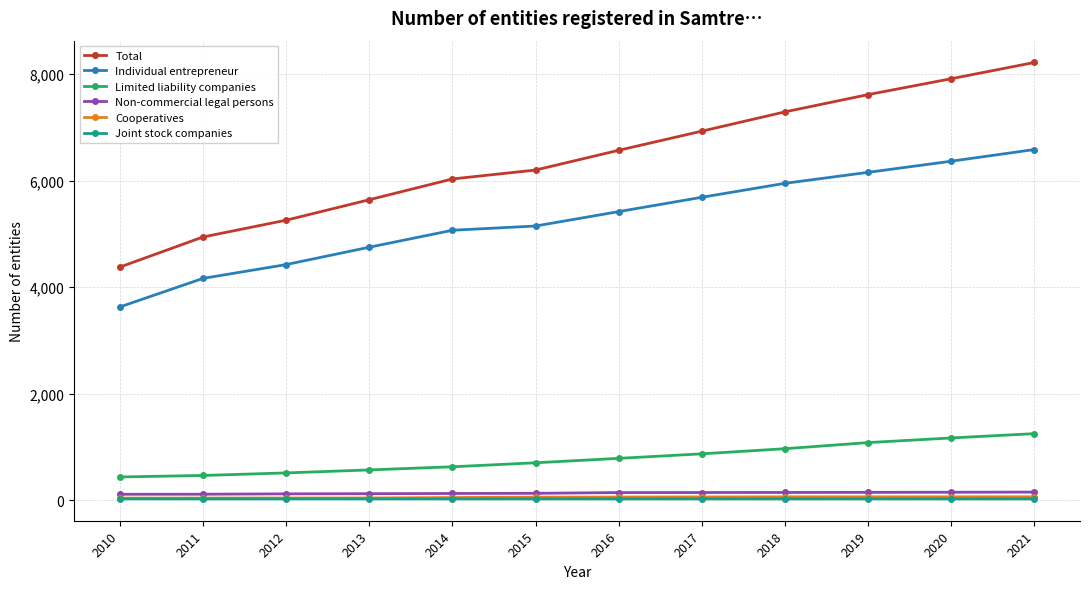

At which category is the sum across all series the highest?

2021